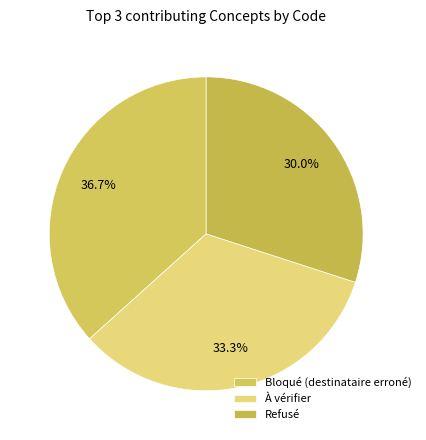

Is there any slice that represents more than half of the pie?

No